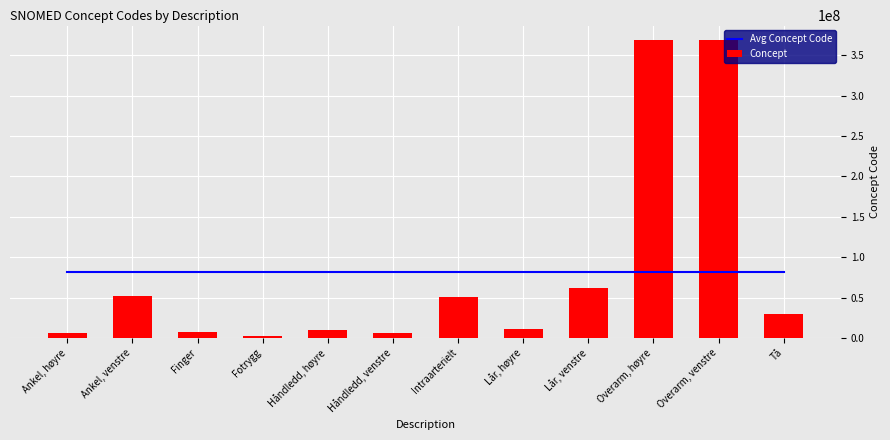

Reading left to right, transcribe all the data shown in this chart.

Avg Concept Code: Ankel, høyre=81151671.4	Ankel, venstre=81151671.4	Finger=81151671.4	Fotrygg=81151671.4	Håndledd, høyre=81151671.4	Håndledd, venstre=81151671.4	Intraarterielt=81151671.4	Lår, høyre=81151671.4	Lår, venstre=81151671.4	Overarm, høyre=81151671.4	Overarm, venstre=81151671.4	Tå=81151671.4
Concept: Ankel, høyre=6685009.0	Ankel, venstre=51636004.0	Finger=7569003.0	Fotrygg=2402003.0	Håndledd, høyre=9736006.0	Håndledd, venstre=5951000.0	Intraarterielt=51114001.0	Lår, høyre=11207009.0	Lår, venstre=61396006.0	Overarm, høyre=368209003.0	Overarm, venstre=368208006.0	Tå=29707007.0